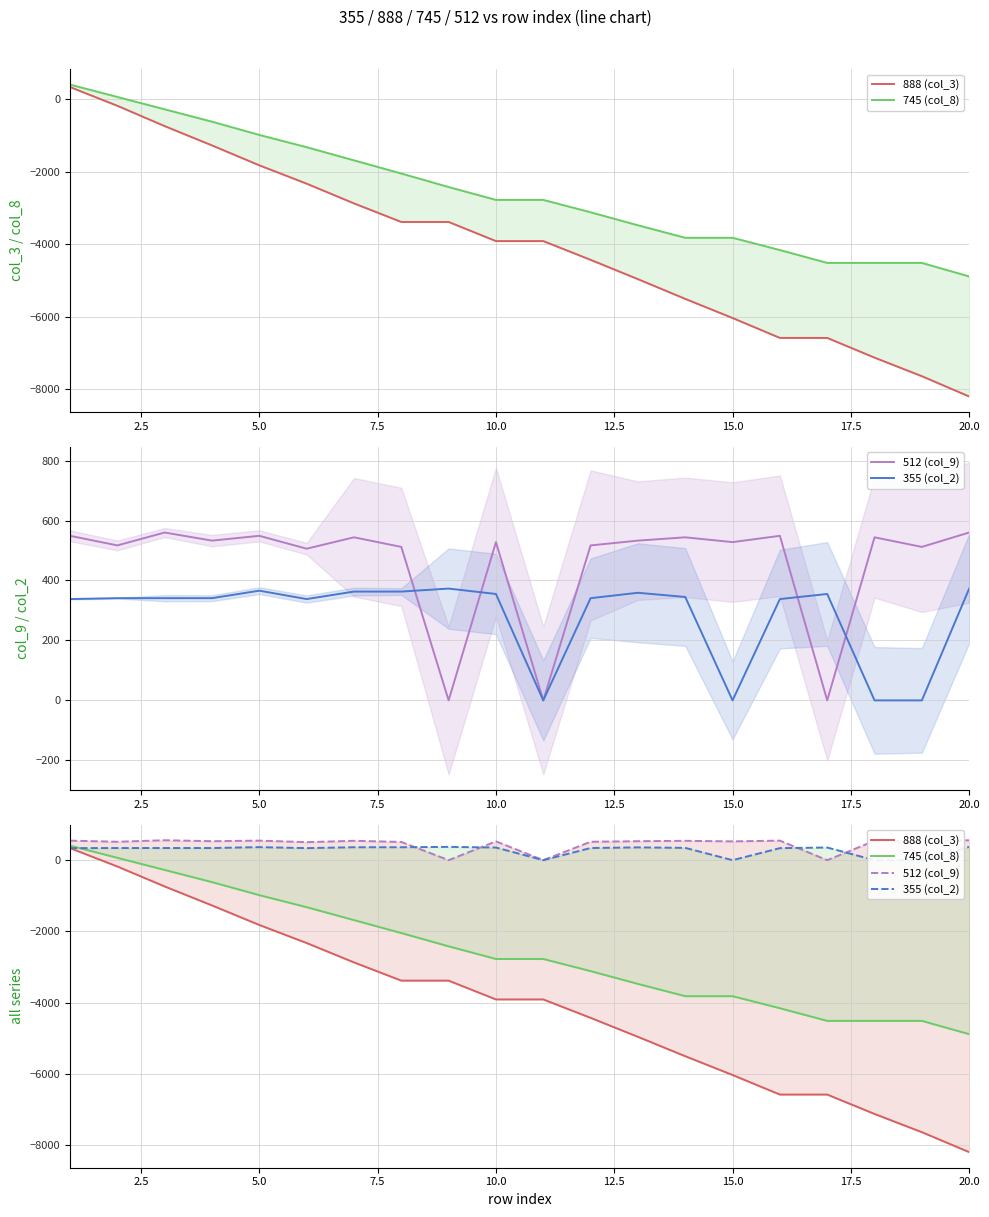

Reading left to right, transcribe all the data shown in this chart.

888 (col_3): 339	-178	-738	-1271	-1820	-2326	-2870	-3382	-3382	-3910	-3910	-4427	-4960	-5504	-6032	-6581	-6581	-7125	-7637	-8197
745 (col_8): 407	66	-275	-616	-982	-1320	-1683	-2046	-2419	-2774	-2774	-3115	-3474	-3819	-3819	-4157	-4512	-4512	-4512	-4885
512 (col_9): 549	517	560	533	549	506	544	512	0	528	0	517	533	544	528	549	0	544	512	560
355 (col_2): 338	341	341	341	366	338	363	363	373	355	0	341	359	345	0	338	355	0	0	373